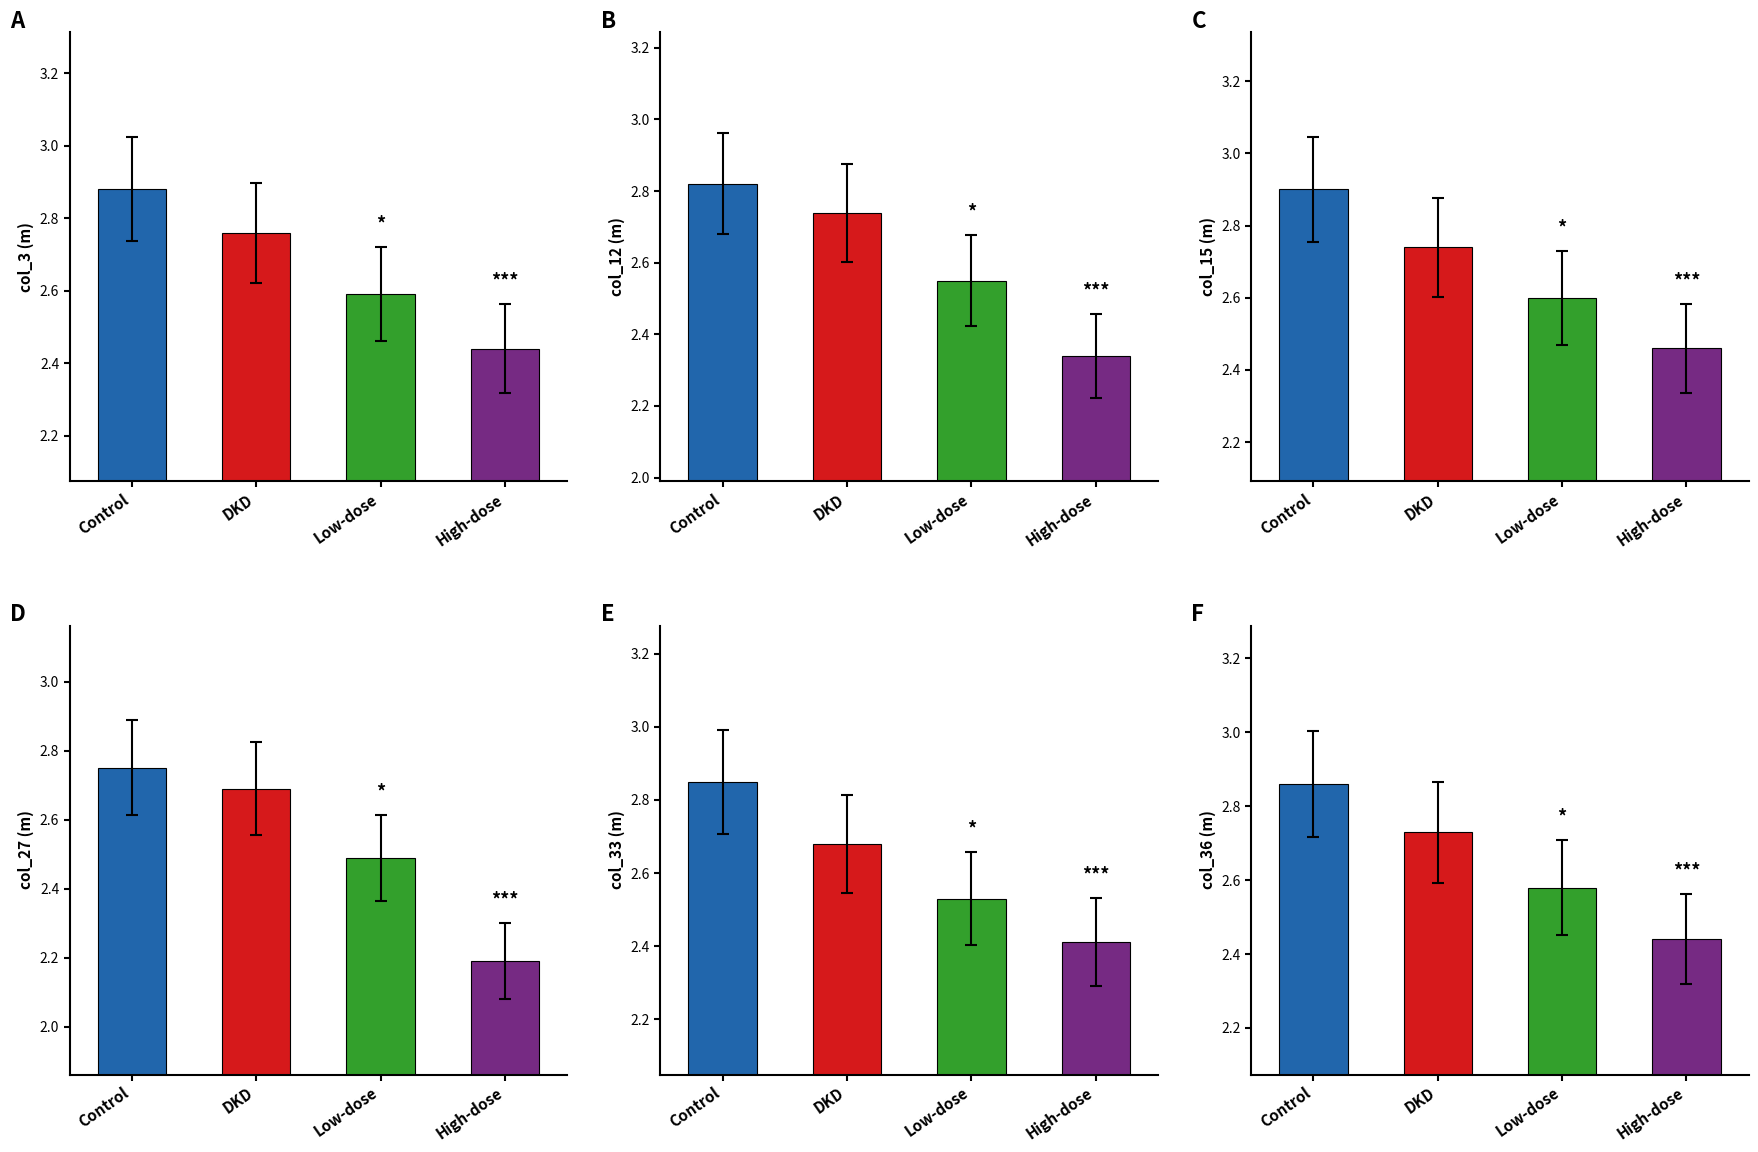

How many groups of bars are there?

4